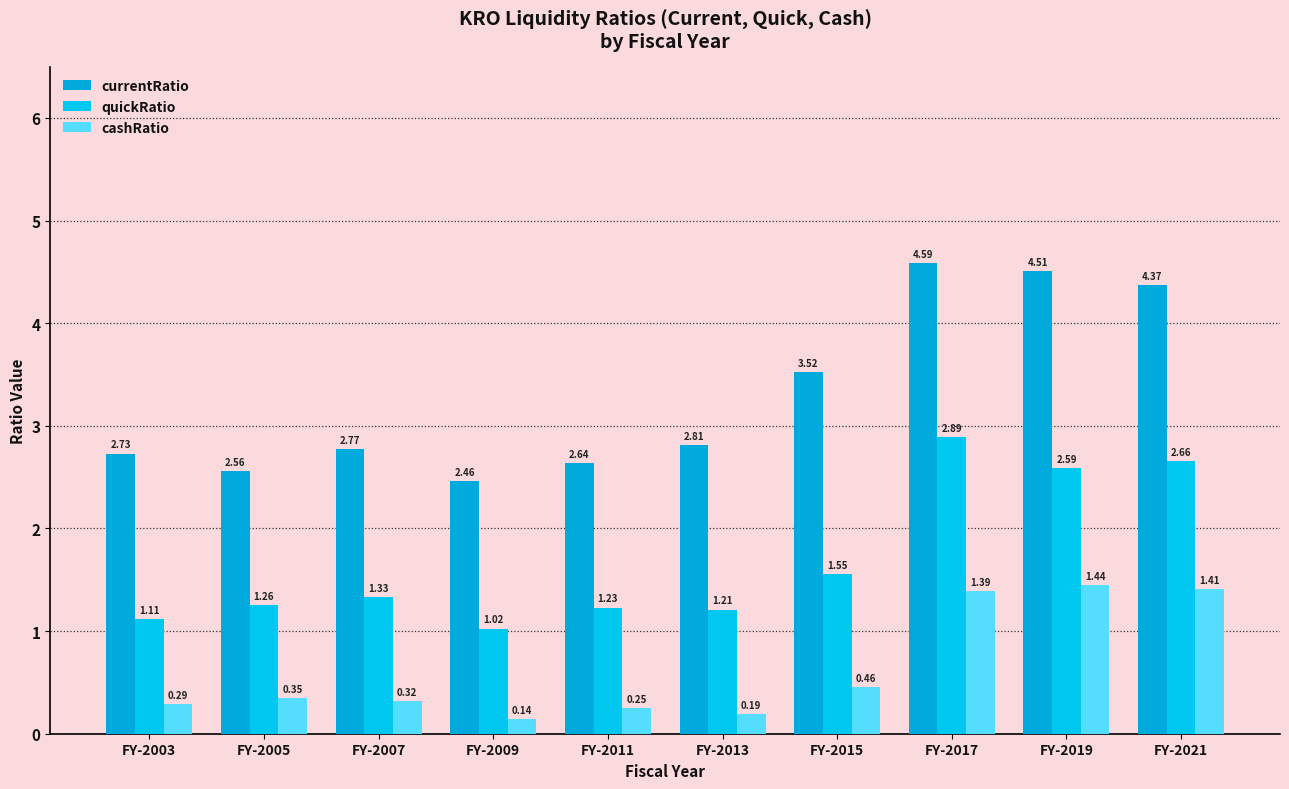

Reading right to left, what are all the values shown in this chart?

currentRatio: FY-2021=4.4	FY-2019=4.5	FY-2017=4.6	FY-2015=3.5	FY-2013=2.8	FY-2011=2.6	FY-2009=2.5	FY-2007=2.8	FY-2005=2.6	FY-2003=2.7
quickRatio: FY-2021=2.7	FY-2019=2.6	FY-2017=2.9	FY-2015=1.6	FY-2013=1.2	FY-2011=1.2	FY-2009=1.0	FY-2007=1.3	FY-2005=1.3	FY-2003=1.1
cashRatio: FY-2021=1.4	FY-2019=1.4	FY-2017=1.4	FY-2015=0.5	FY-2013=0.2	FY-2011=0.3	FY-2009=0.1	FY-2007=0.3	FY-2005=0.4	FY-2003=0.3